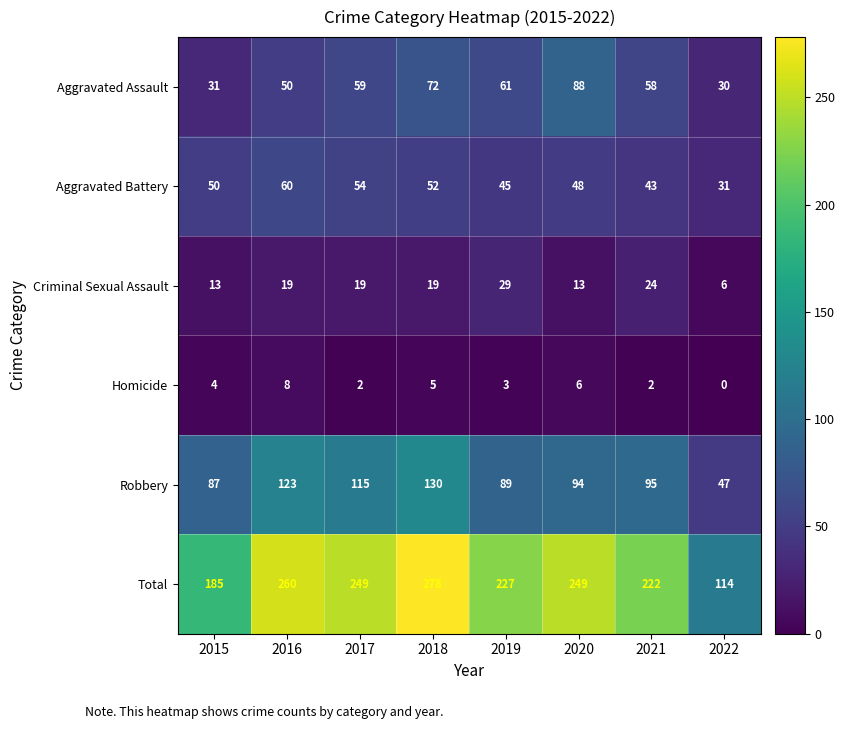

Count the number of categories in the chart.

8